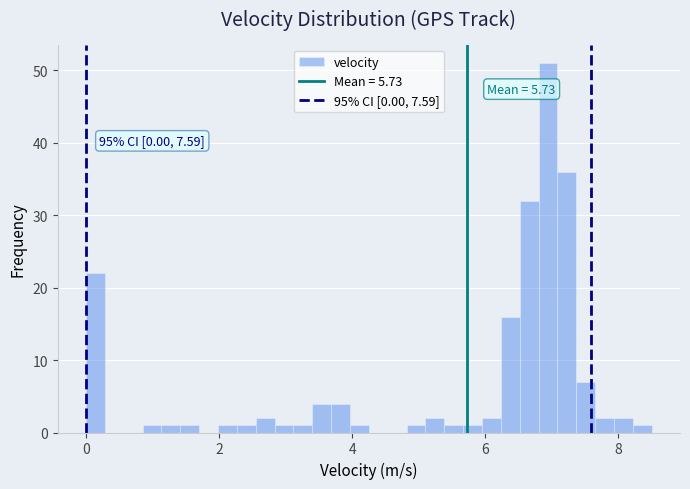

Around what value on the x-axis is the tallest bar? Give the approximate position of its centre, as read against the axis.

7.0